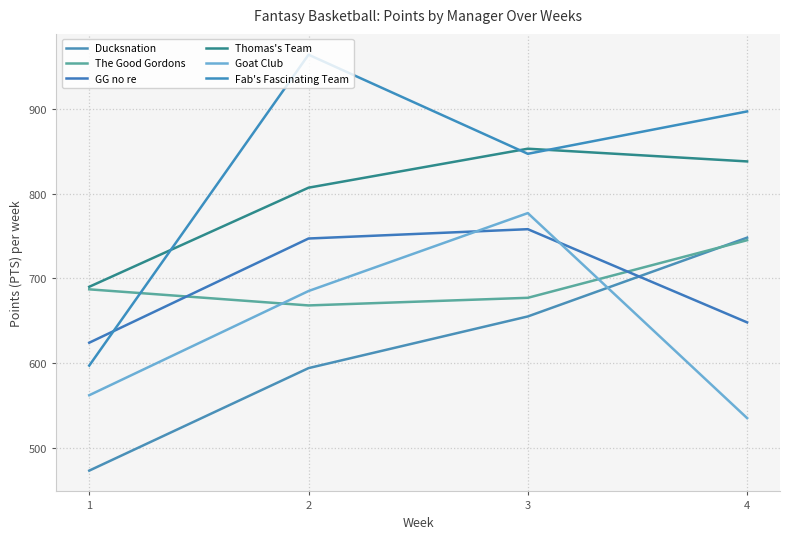

Reading right to left, list all the values displayed in this chart.

Ducksnation: 4=748	3=655	2=594	1=473
The Good Gordons: 4=745	3=677	2=668	1=687
GG no re: 4=648	3=758	2=747	1=624
Thomas's Team: 4=838	3=853	2=807	1=690
Goat Club: 4=535	3=777	2=685	1=562
Fab's Fascinating Team: 4=897	3=847	2=964	1=597